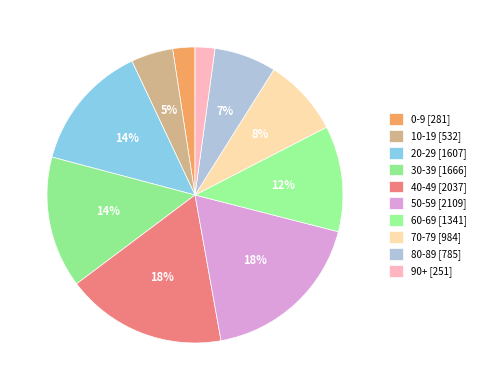

Is 20-29 the majority of the pie?

No